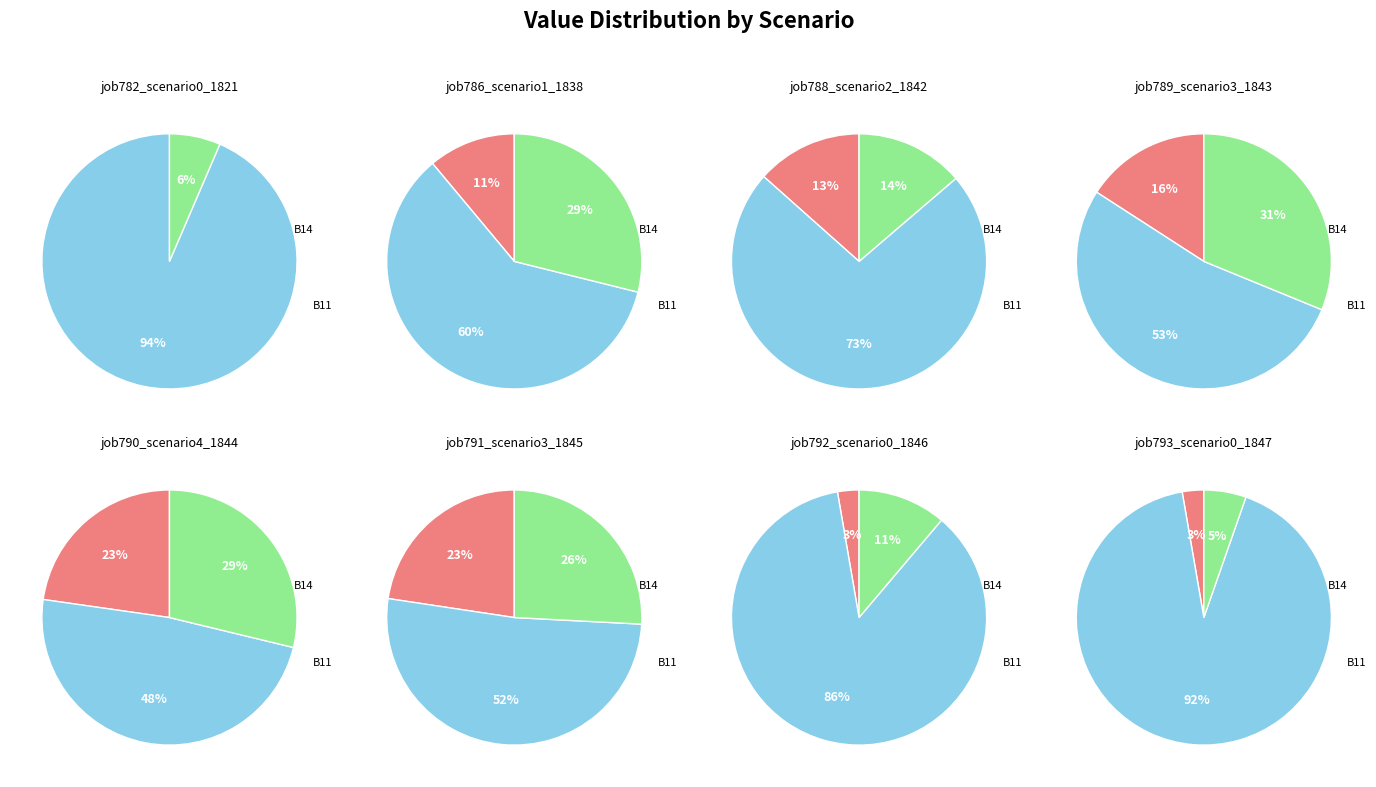

Which series has the widest spread of values?

B11